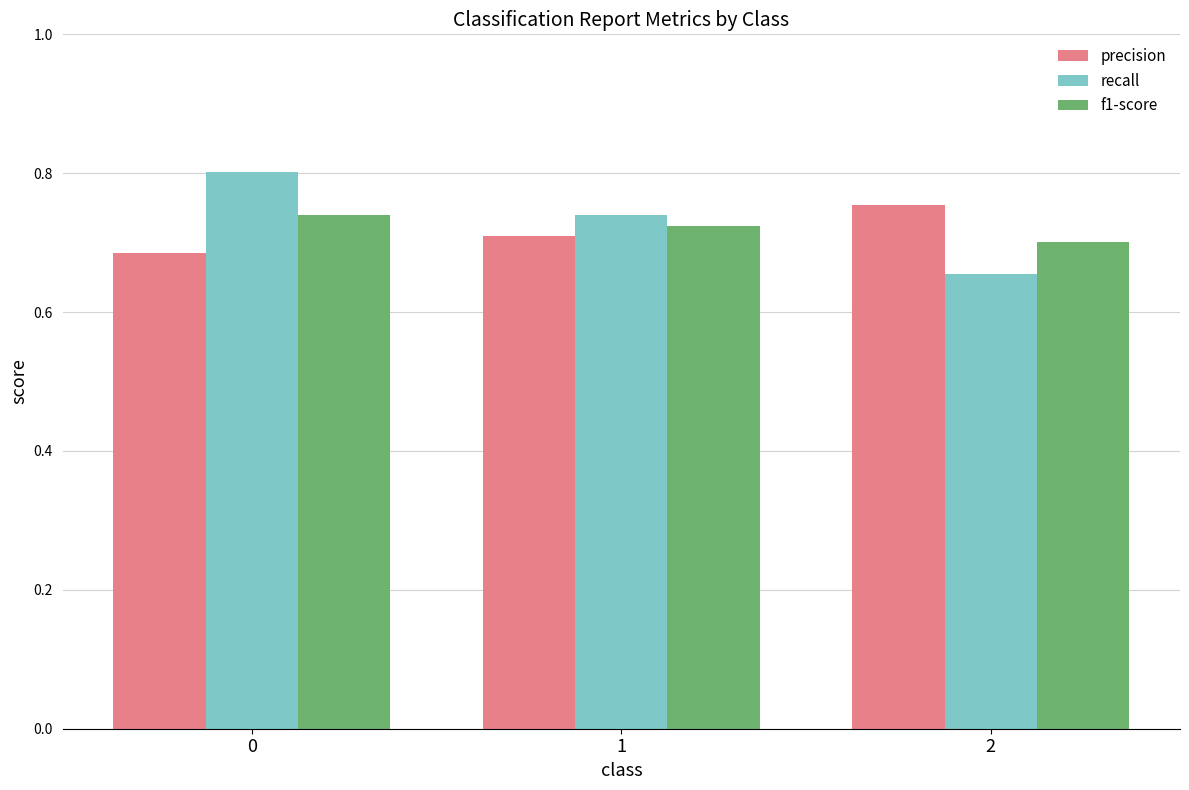

Which series has the widest spread of values?

recall